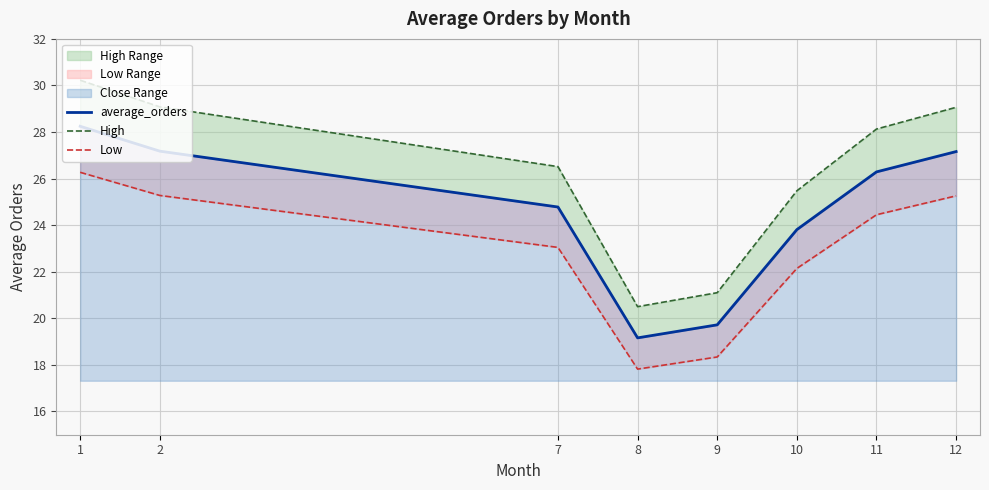

Which category has the highest value in the average_orders series?

1